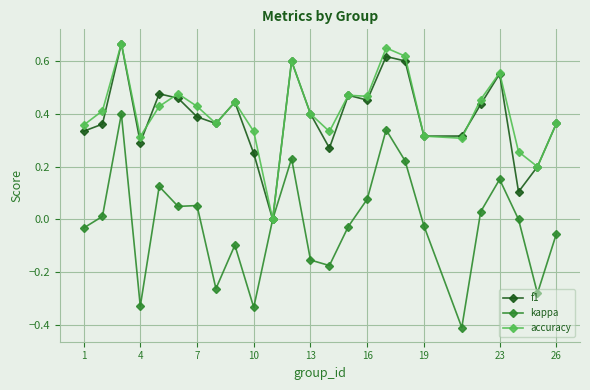

Which series has the widest spread of values?

kappa